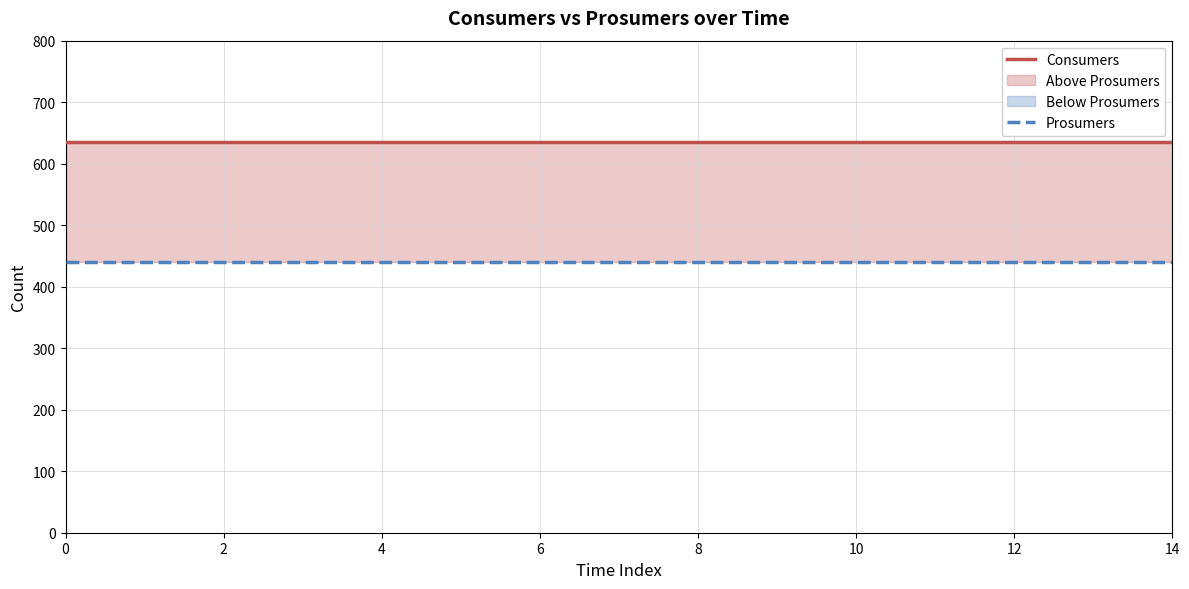

Which series has the widest spread of values?

Consumers